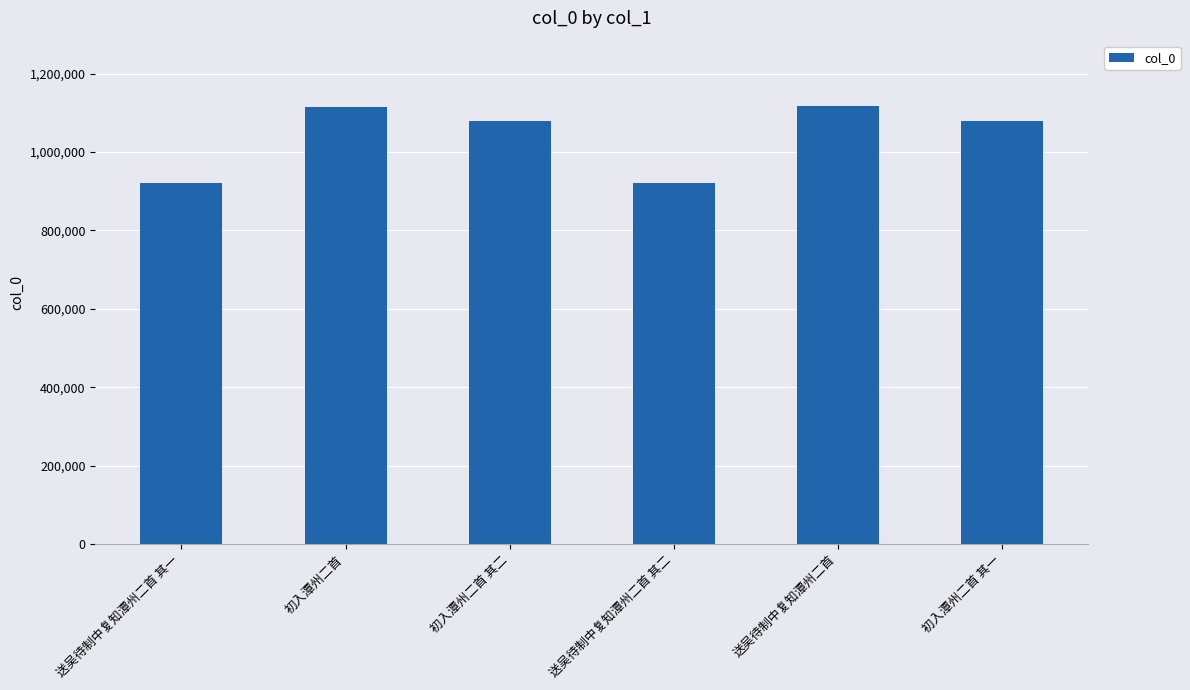

Is it true that the value at 初入潭州二首 其一 is 1078306?

True